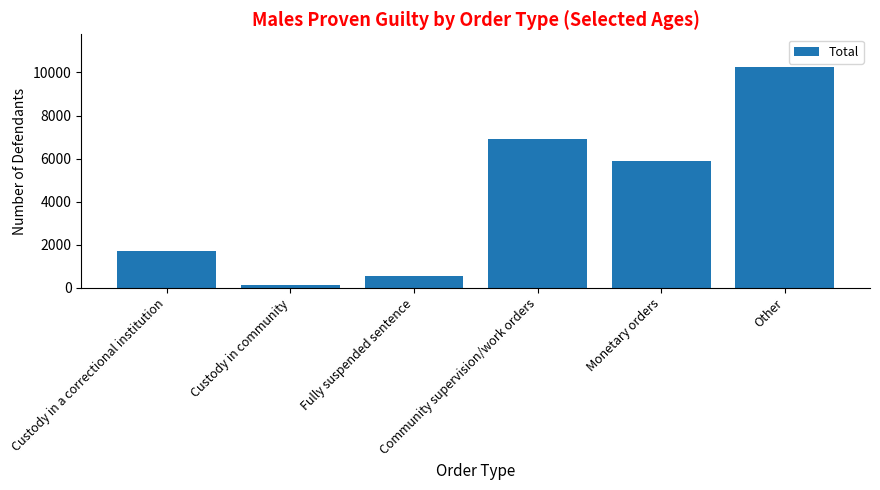

The value at Other is 16913. True or false?

False